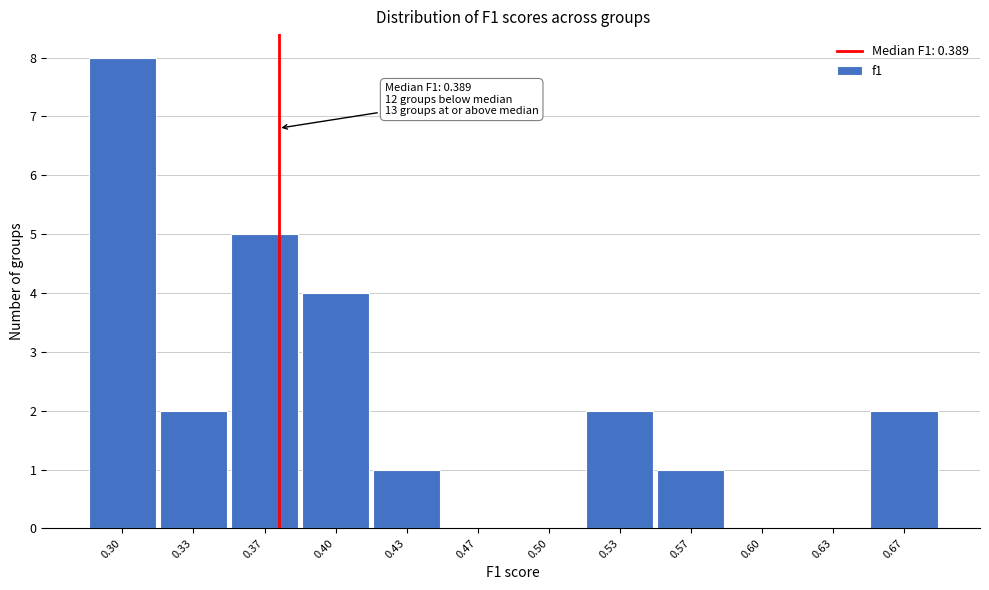

Reading left to right, what are all the values shown in this chart?

0.30=8	0.33=2	0.37=5	0.40=4	0.43=1	0.47=0	0.50=0	0.53=2	0.57=1	0.60=0	0.63=0	0.67=2